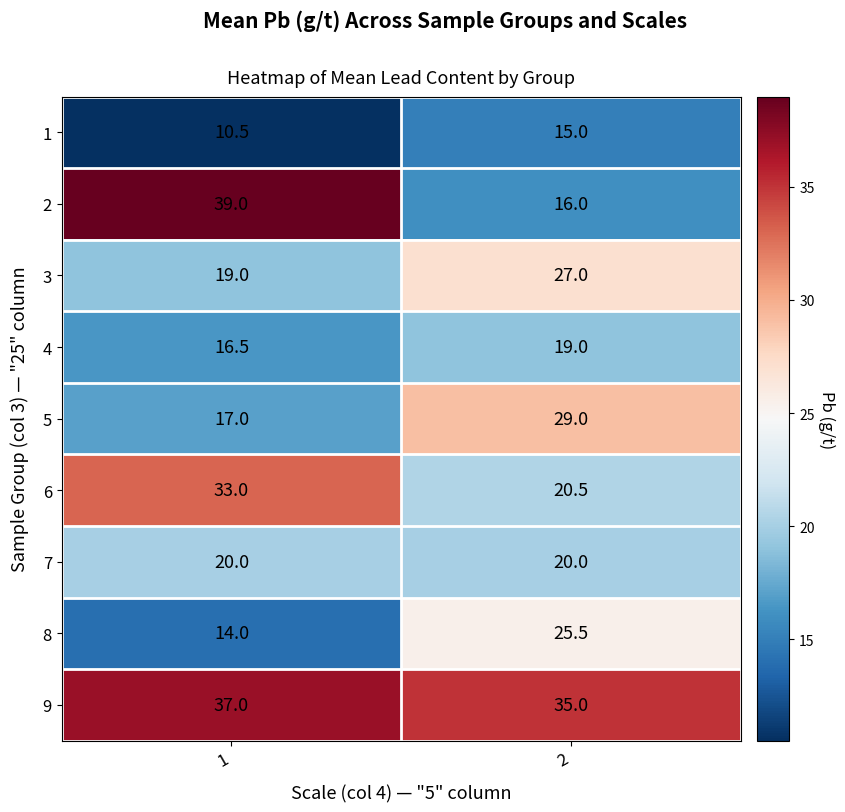

What is the maximum value shown in the chart?

39.0